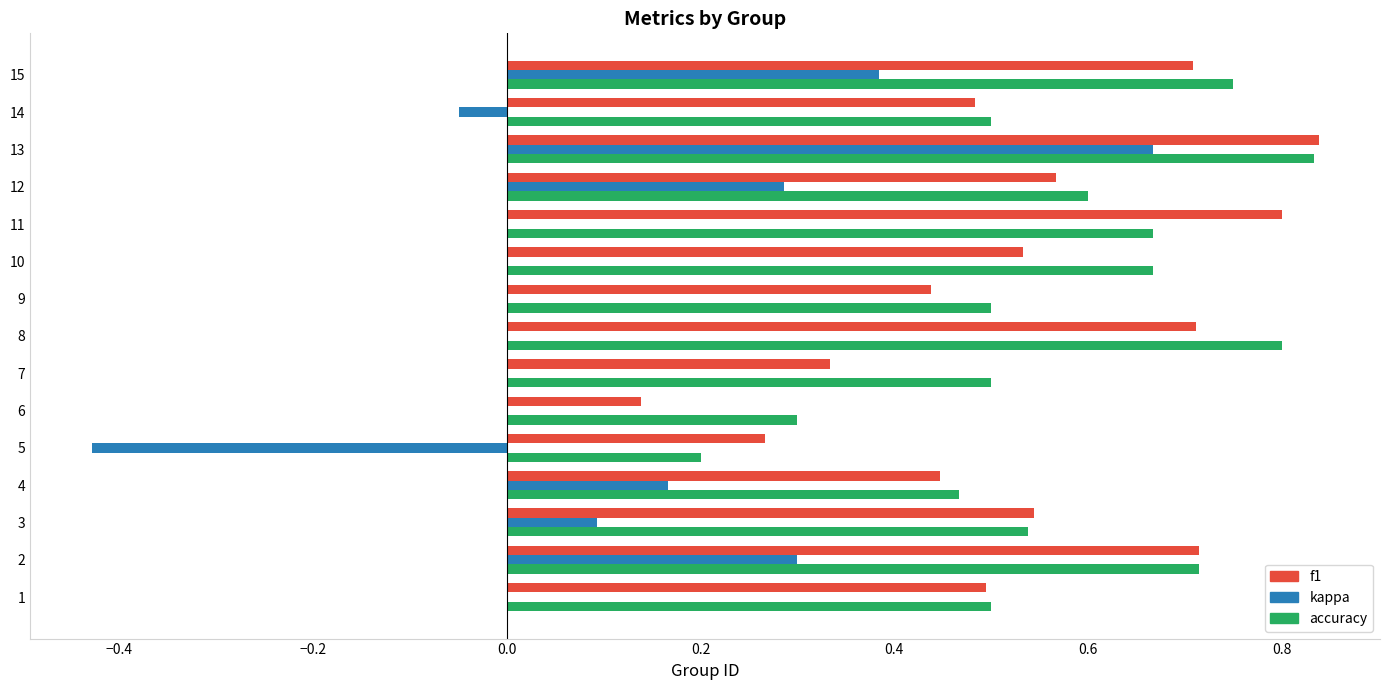

What are all the series names shown in the legend?

f1, kappa, accuracy